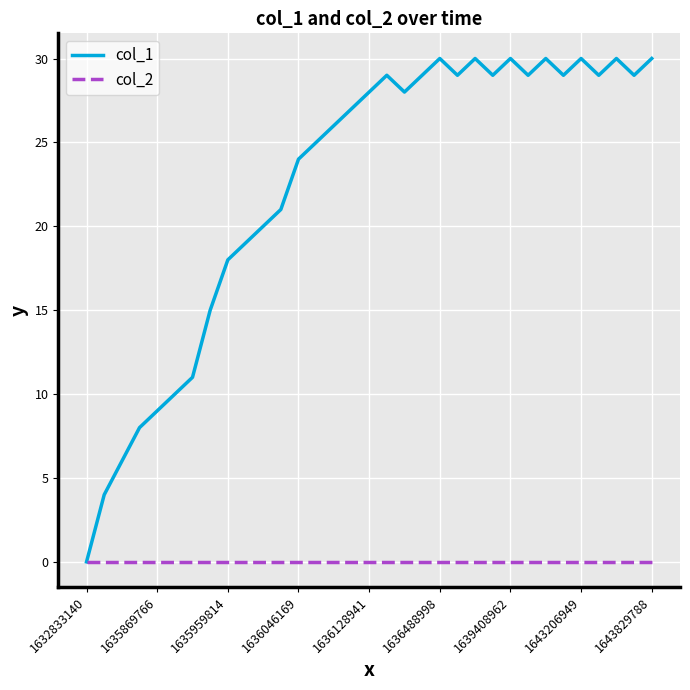

Which series has the widest spread of values?

col_1